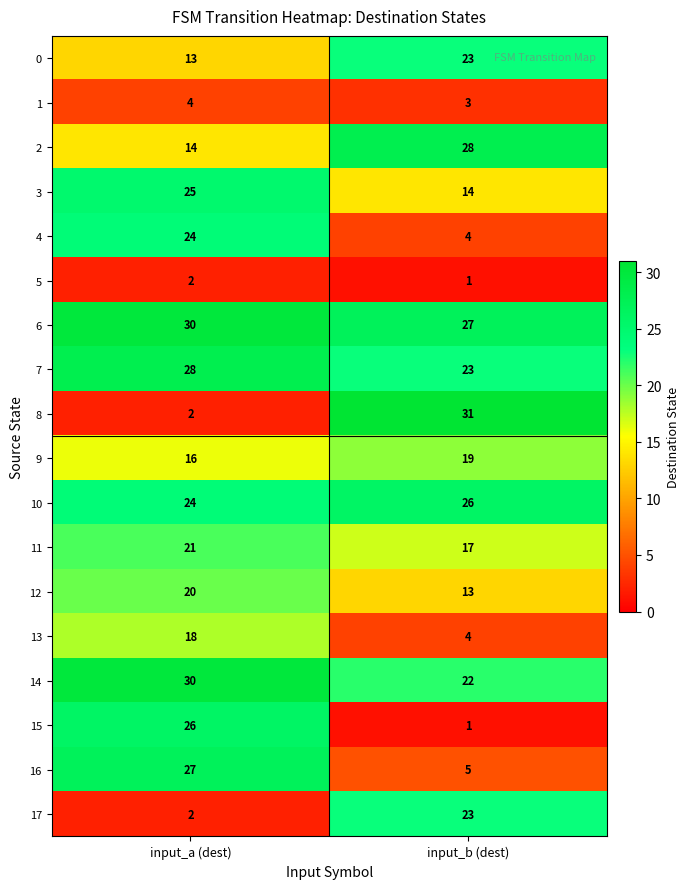

What is the difference between the maximum and minimum values in the 14 series?

8